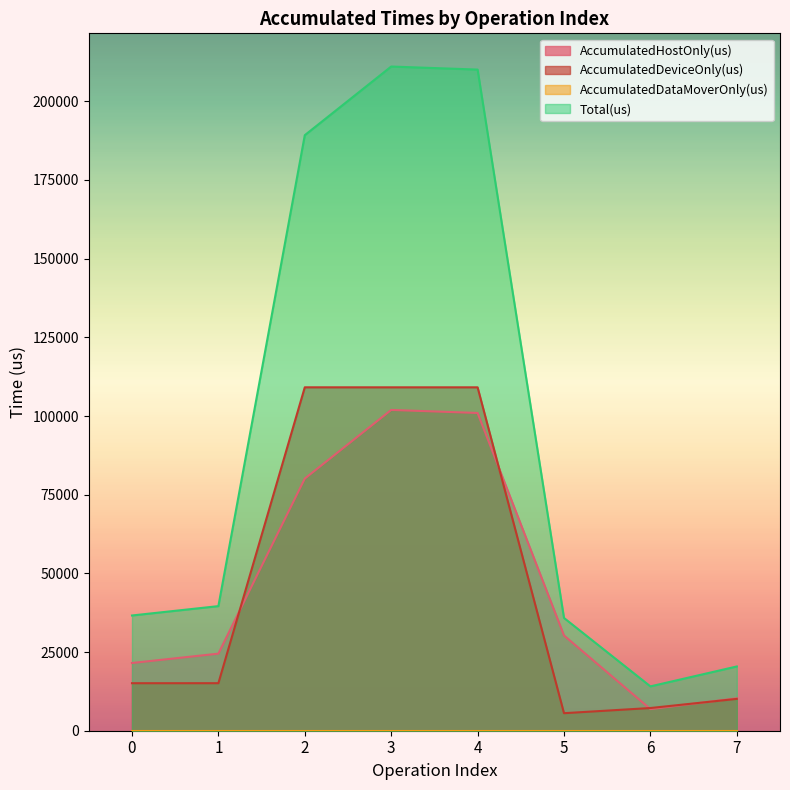

True or false: AccumulatedDeviceOnly(us) and Total(us) cross at least once.

False